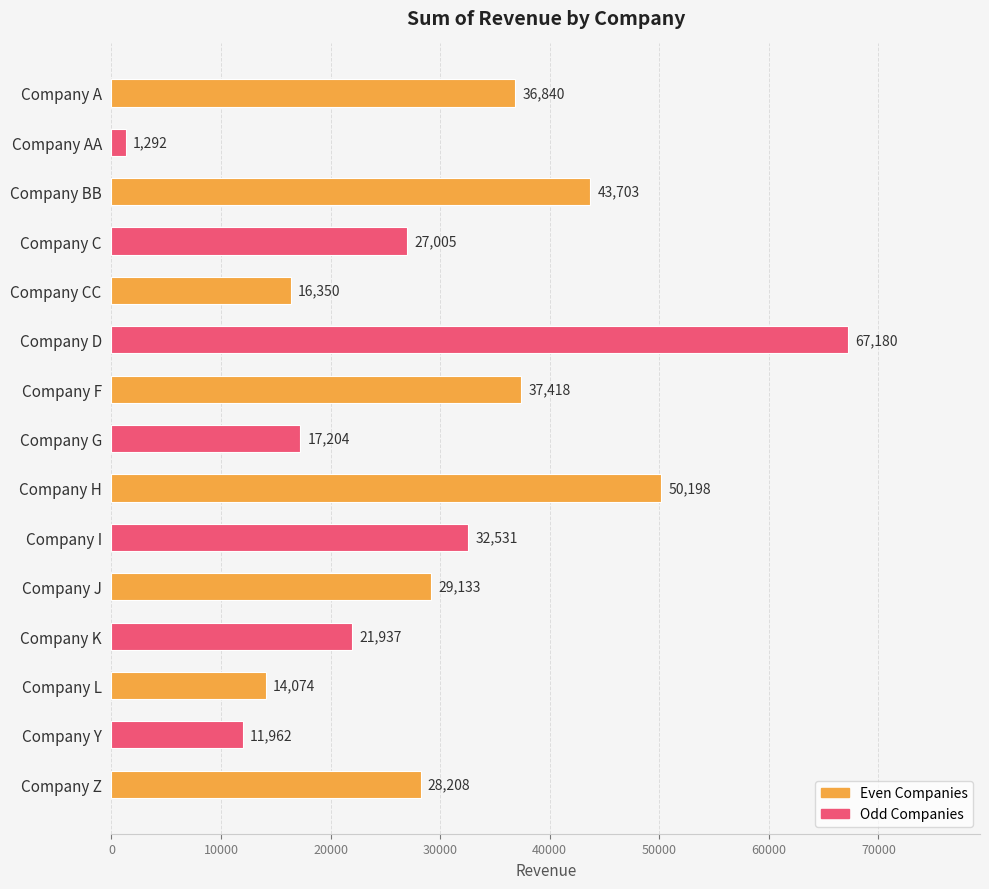

Which label corresponds to the smallest value in the chart?

Company AA